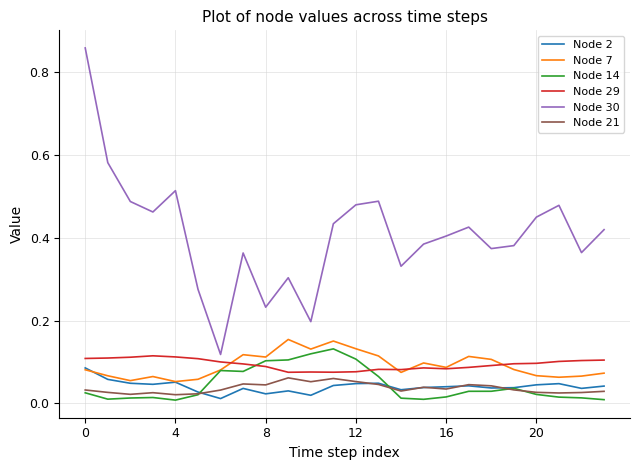

Which series has the widest spread of values?

Node 30